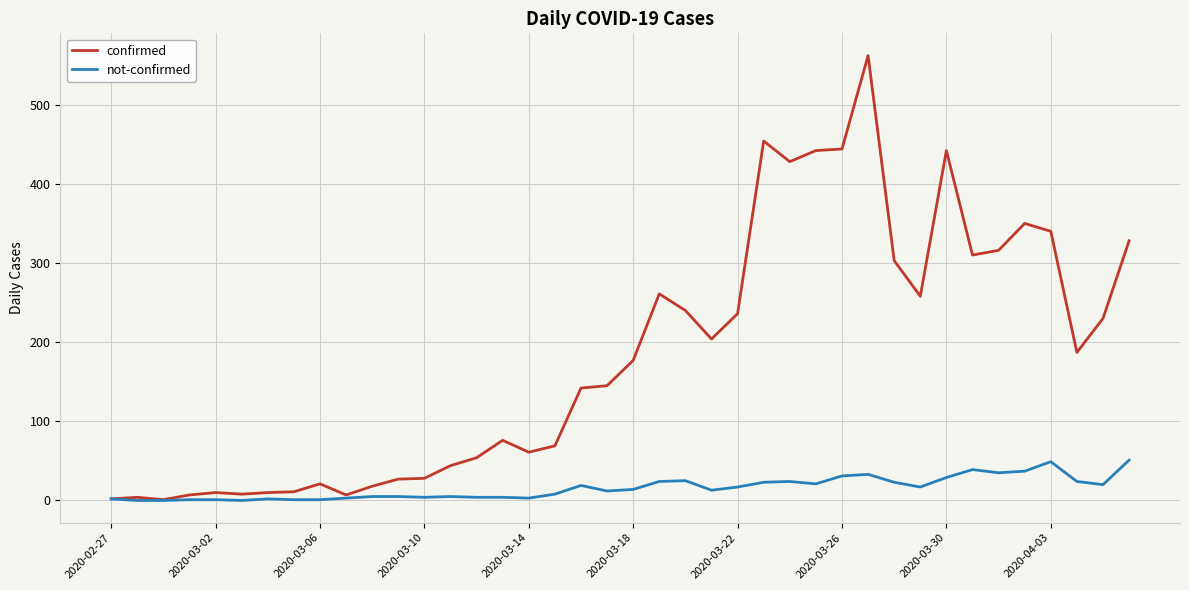

What is the average value of the not-confirmed series?

16